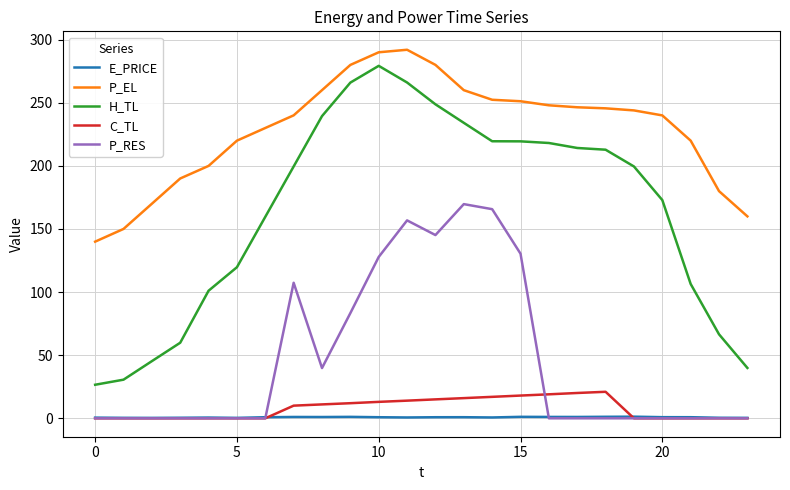

Which series has the largest total across all categories?

P_EL